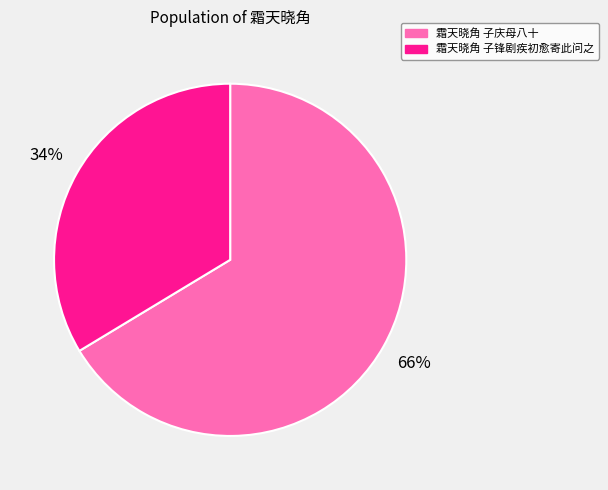

True or false: 霜天晓角 子庆母八十 accounts for 66% of the total.

True